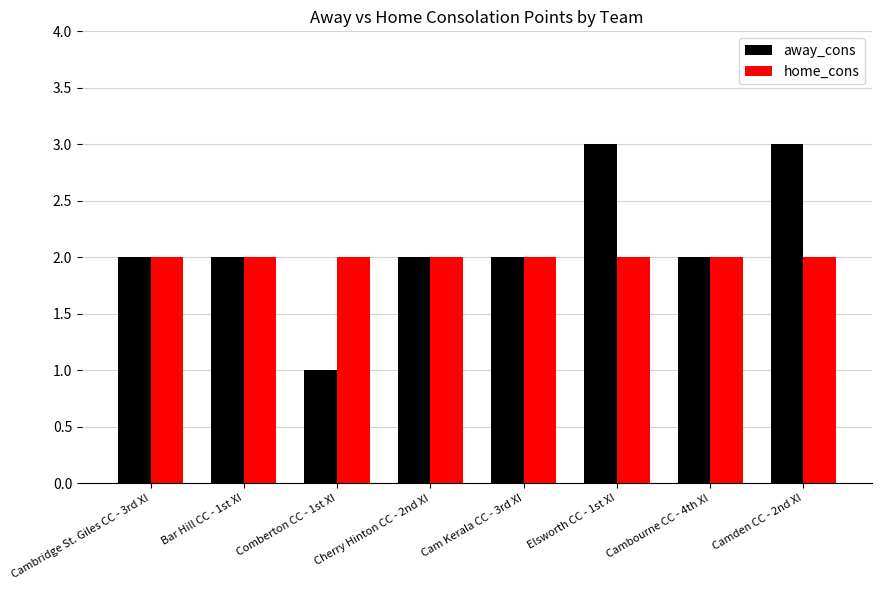

Reading left to right, list all the values displayed in this chart.

away_cons: Cambridge St. Giles CC - 3rd XI=2	Bar Hill CC - 1st XI=2	Comberton CC - 1st XI=1	Cherry Hinton CC - 2nd XI=2	Cam Kerala CC - 3rd XI=2	Elsworth CC - 1st XI=3	Cambourne CC - 4th XI=2	Camden CC - 2nd XI=3
home_cons: Cambridge St. Giles CC - 3rd XI=2	Bar Hill CC - 1st XI=2	Comberton CC - 1st XI=2	Cherry Hinton CC - 2nd XI=2	Cam Kerala CC - 3rd XI=2	Elsworth CC - 1st XI=2	Cambourne CC - 4th XI=2	Camden CC - 2nd XI=2